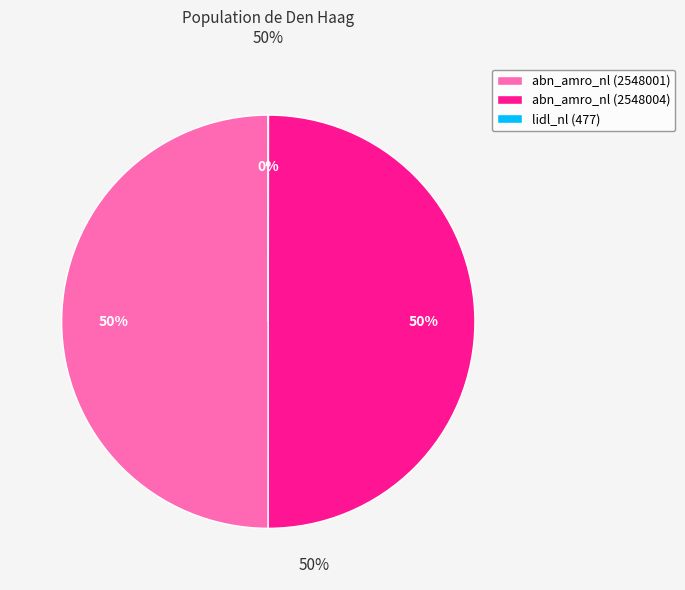

Is it true that abn_amro_nl (2548001) is 60% of the pie?

False